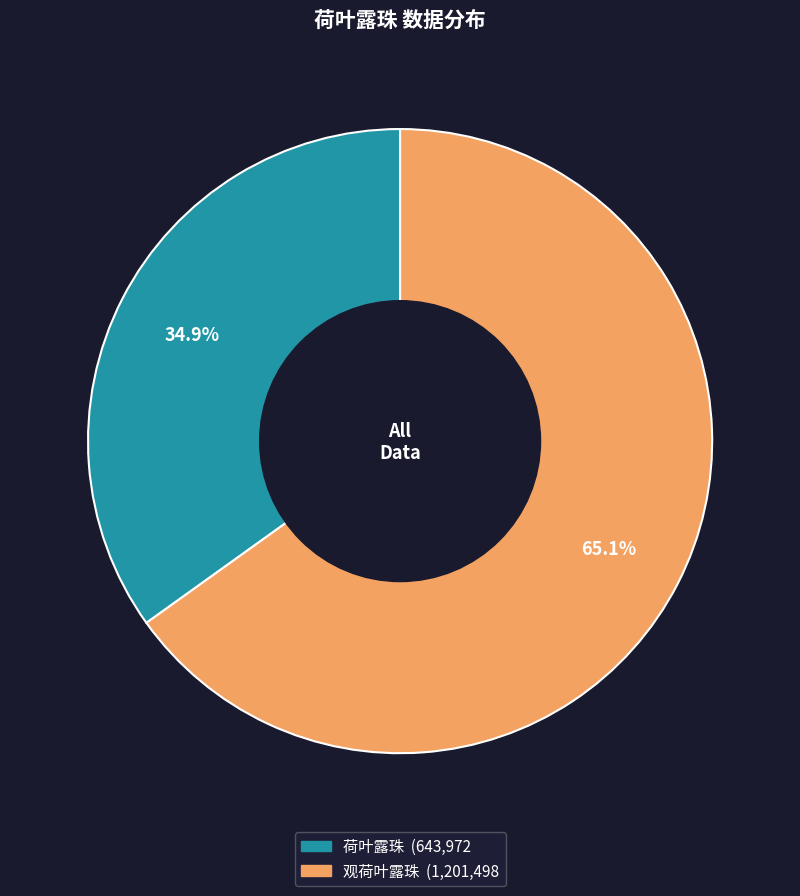

Does any single category account for the majority?

Yes